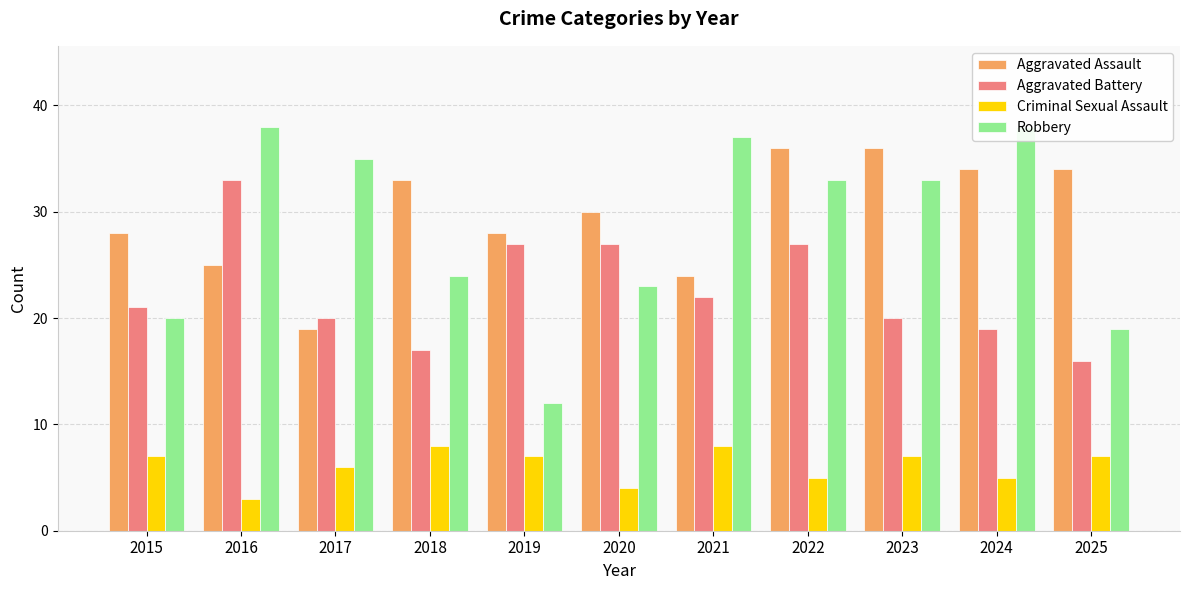

What is the difference between the highest and lowest values at 2016?

35